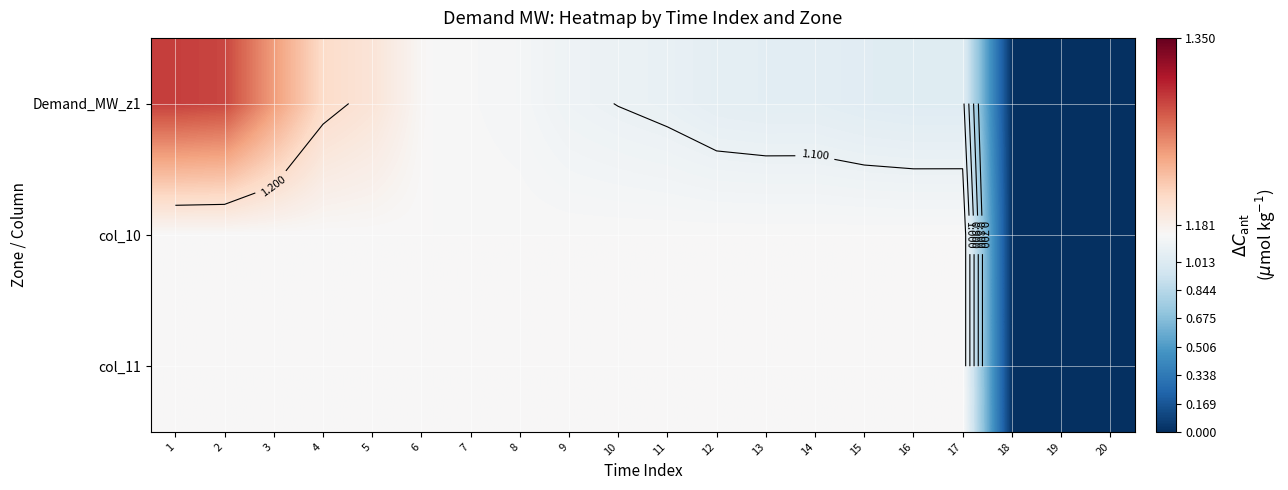

At which category is the sum across all series the highest?

1